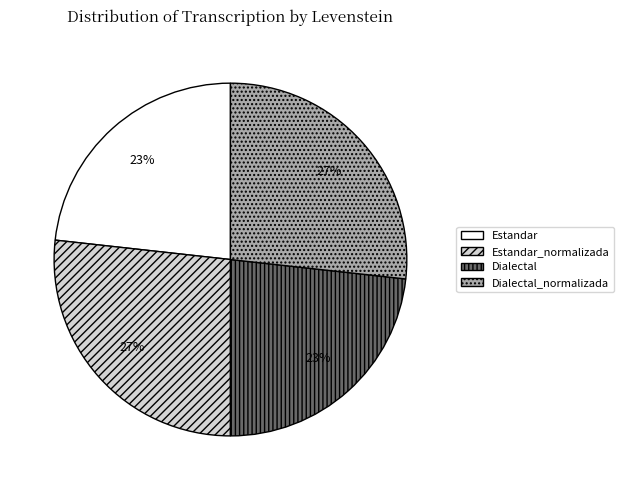

Does any single category account for the majority?

No